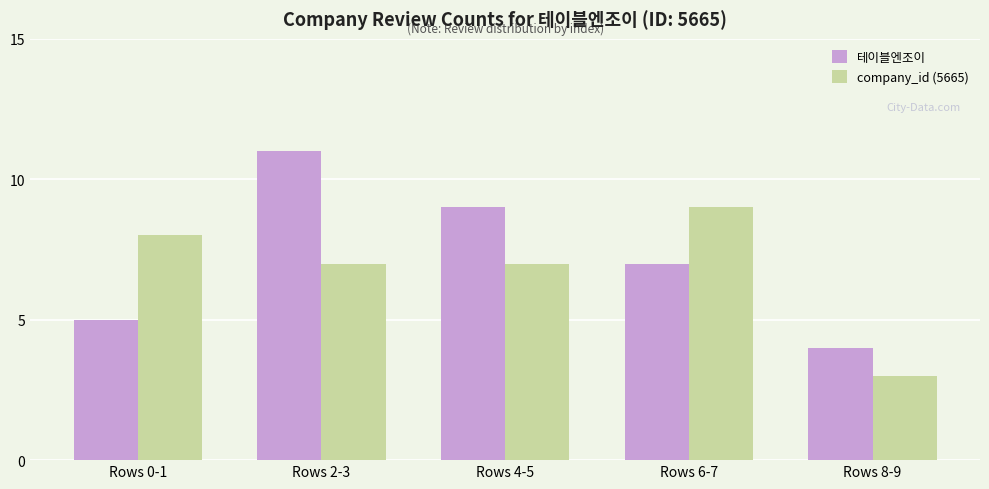

What is the value of the 테이블엔조이 bar at the 4th from the left?

7